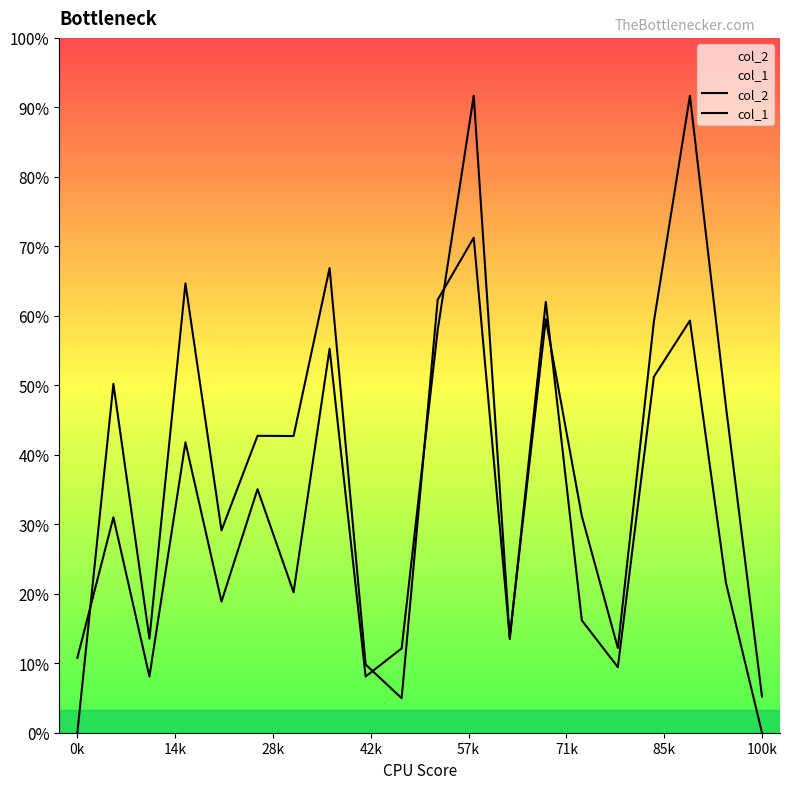

Is the value of col_2 at 85k greater than the value of col_1 at 71k?

Yes